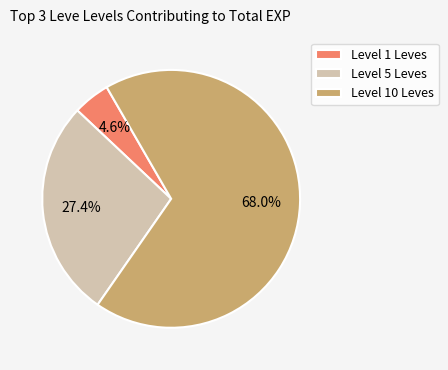

Which has a higher value, Level 1 Leves or Level 10 Leves?

Level 10 Leves